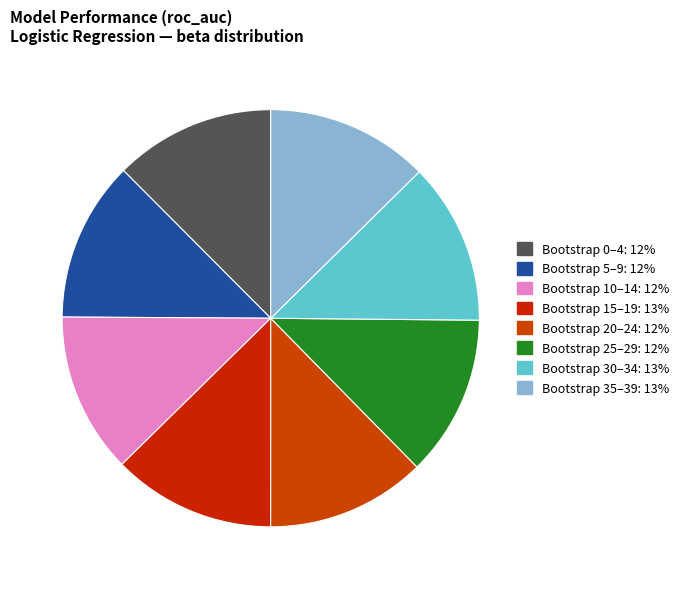

How many segments does this pie chart have?

8